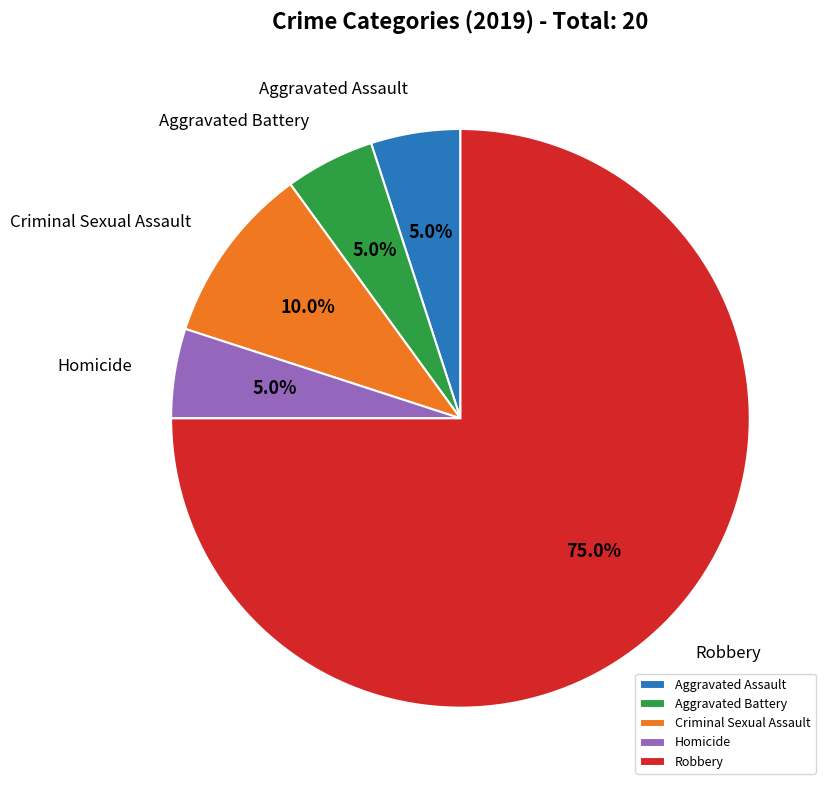

The Aggravated Assault slice represents 1% of the pie. True or false?

False